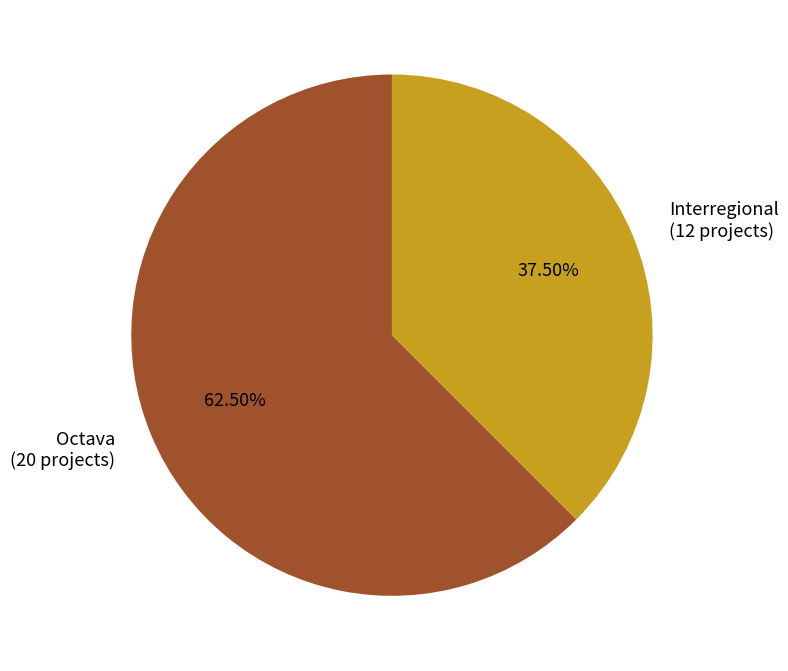

Does Interregional represent more than half of the total?

No